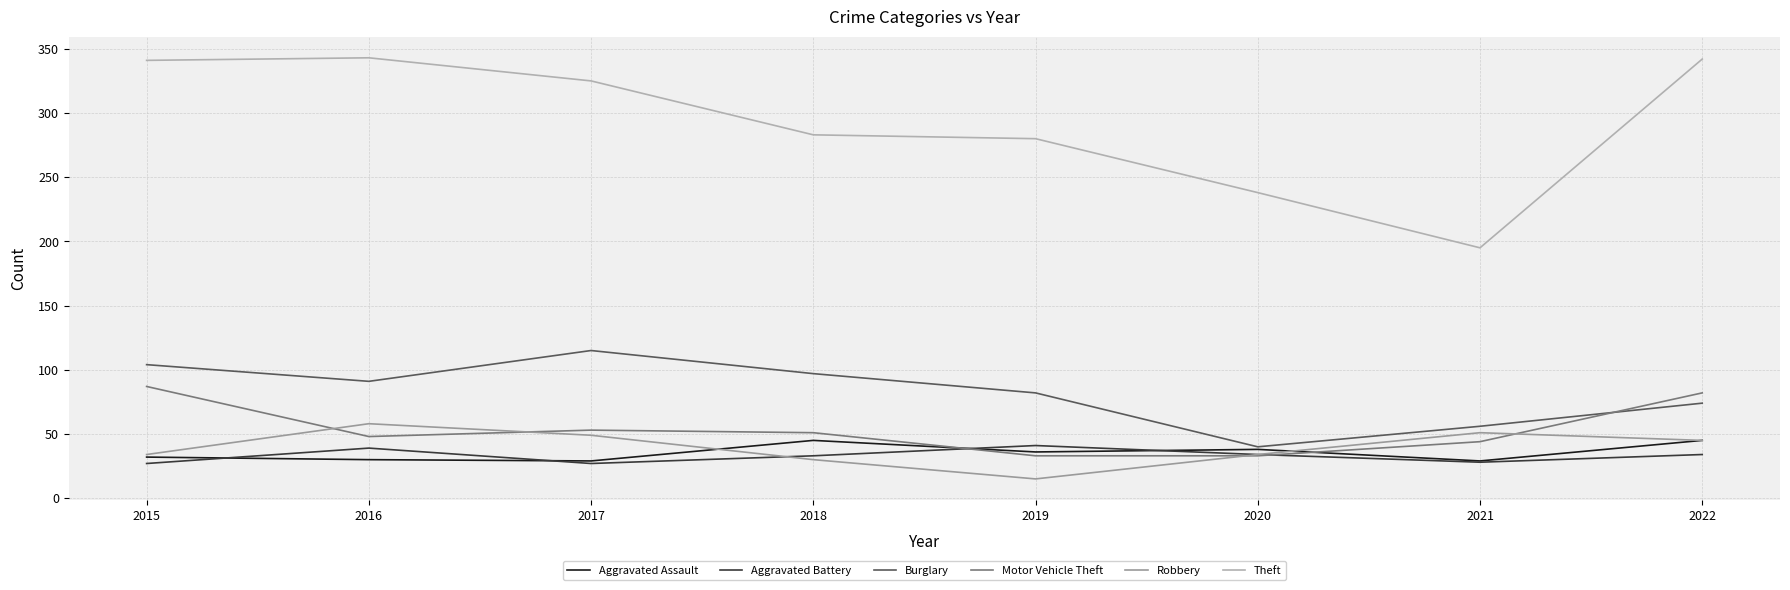

Which series has the largest range (max minus min)?

Theft